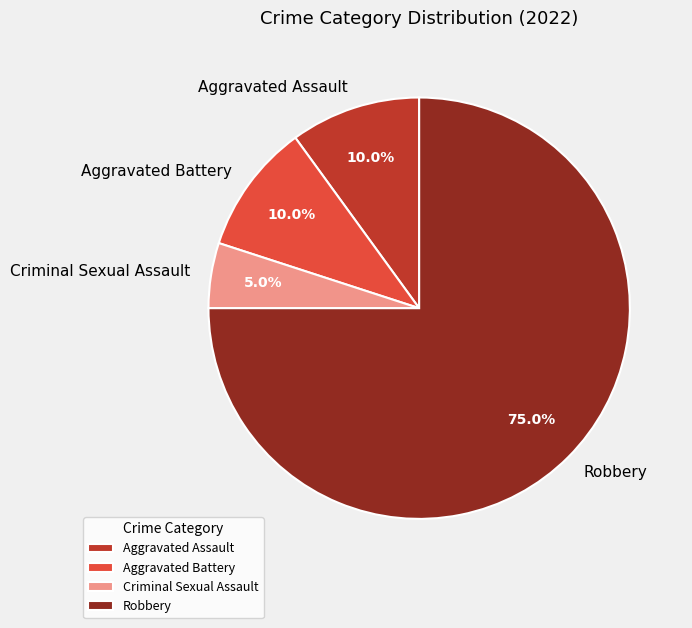

True or false: Aggravated Battery accounts for 10% of the total.

True